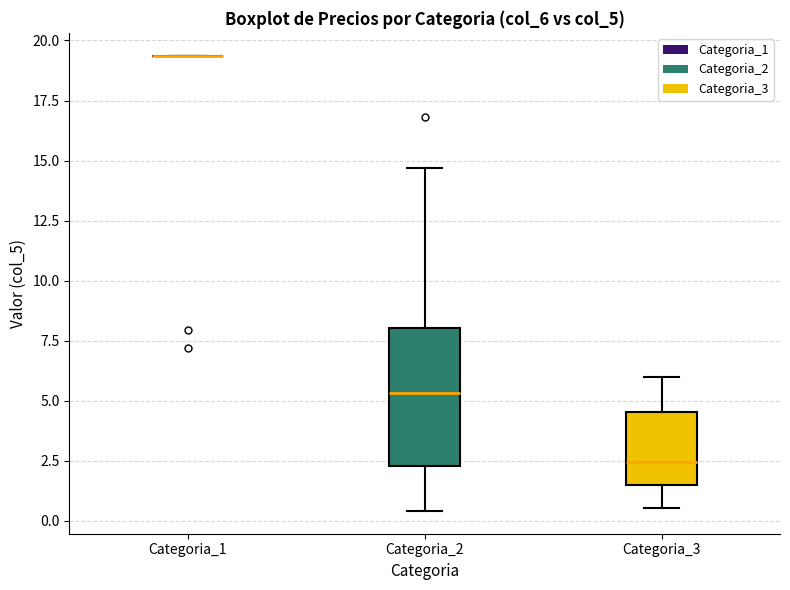

Reading left to right, transcribe this box plot: for each box, give where its median line is, the range the box spans, and where its two whiskers end, as read against the y-axis. The values are not printed on the chart, so give them approximately, as read against the axis.

Categoria_1: box collapsed to a line at 19.5, whiskers 19.5 to 19.5
Categoria_2: median 5.5, box 2.5 to 8.0, whiskers 0.5 to 14.5
Categoria_3: median 2.5, box 1.5 to 4.5, whiskers 0.5 to 6.0